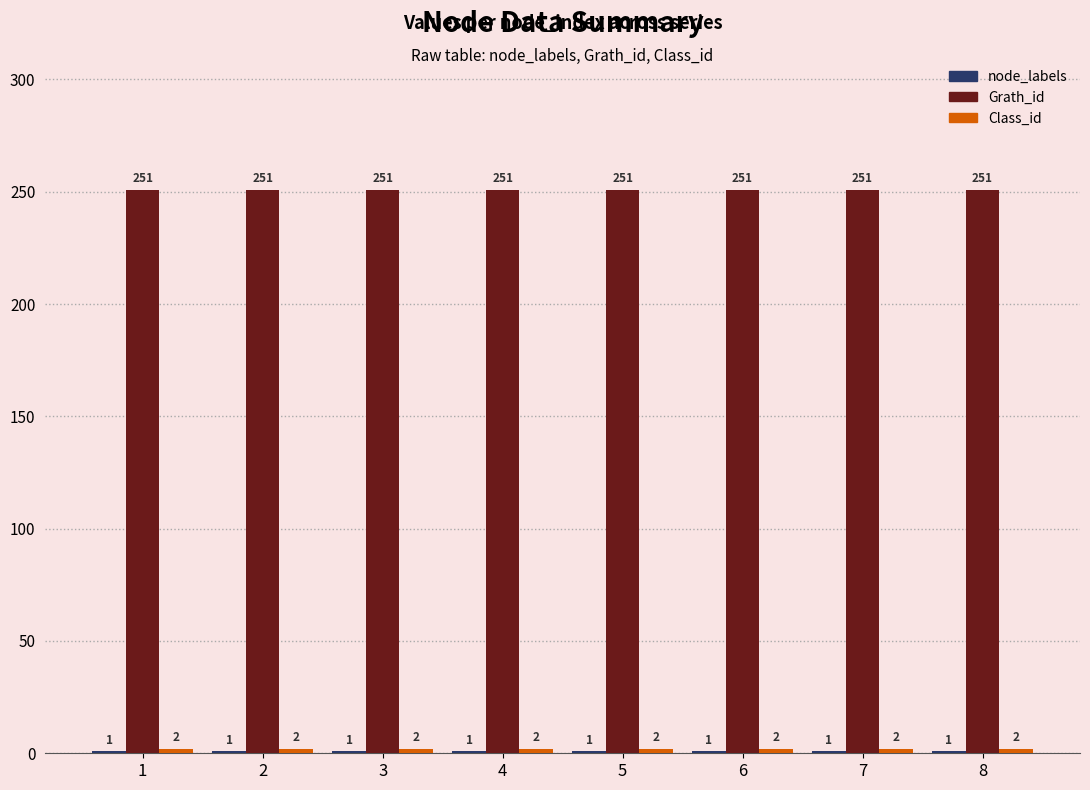

What is the minimum value shown in the chart?

1